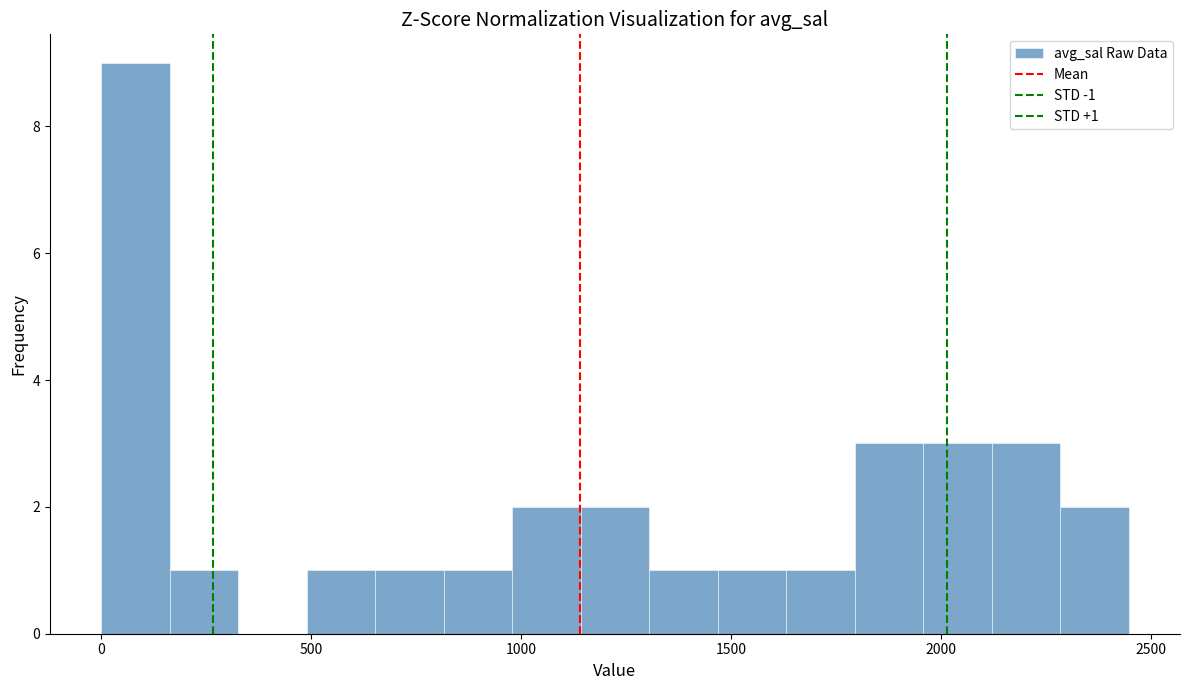

Read against the x-axis, roughly where is the centre of the tallest bar?

100